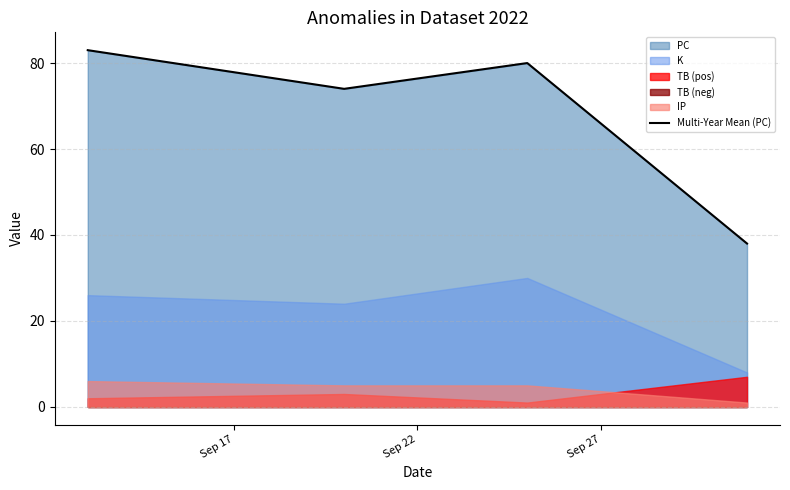

What is the minimum value for Multi-Year Mean (PC)?

38